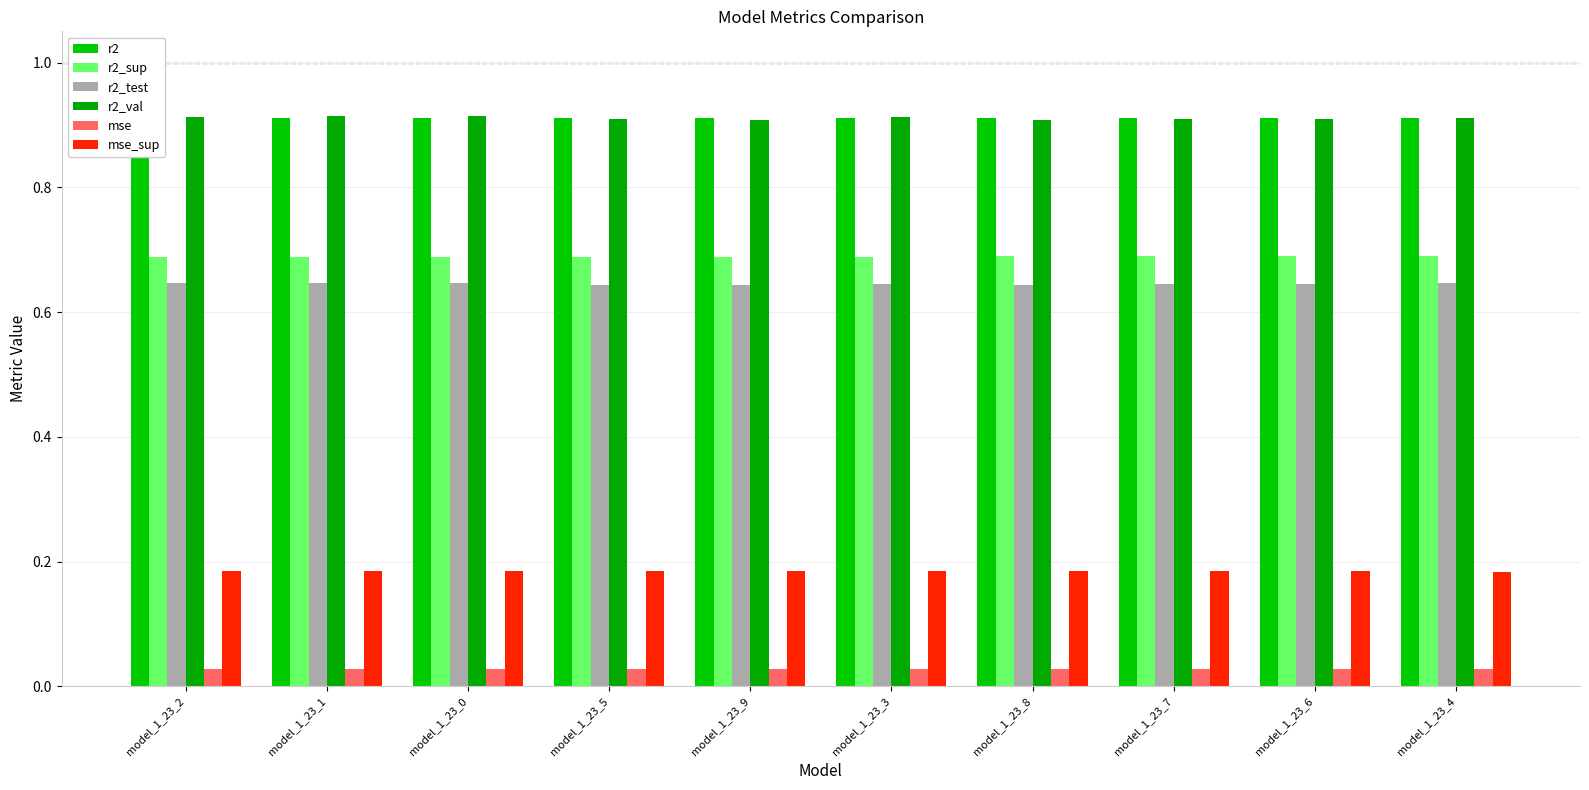

What is the difference between the highest and lowest values at model_1_23_6?

0.9